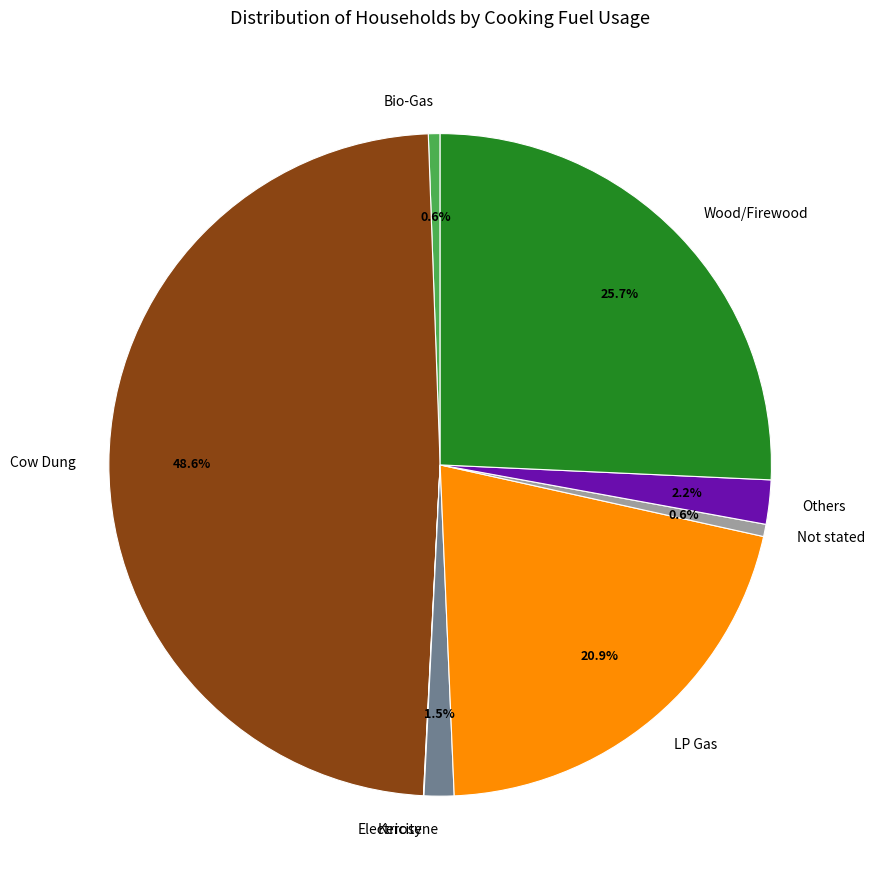

Between Others and Bio-Gas, which is larger?

Others